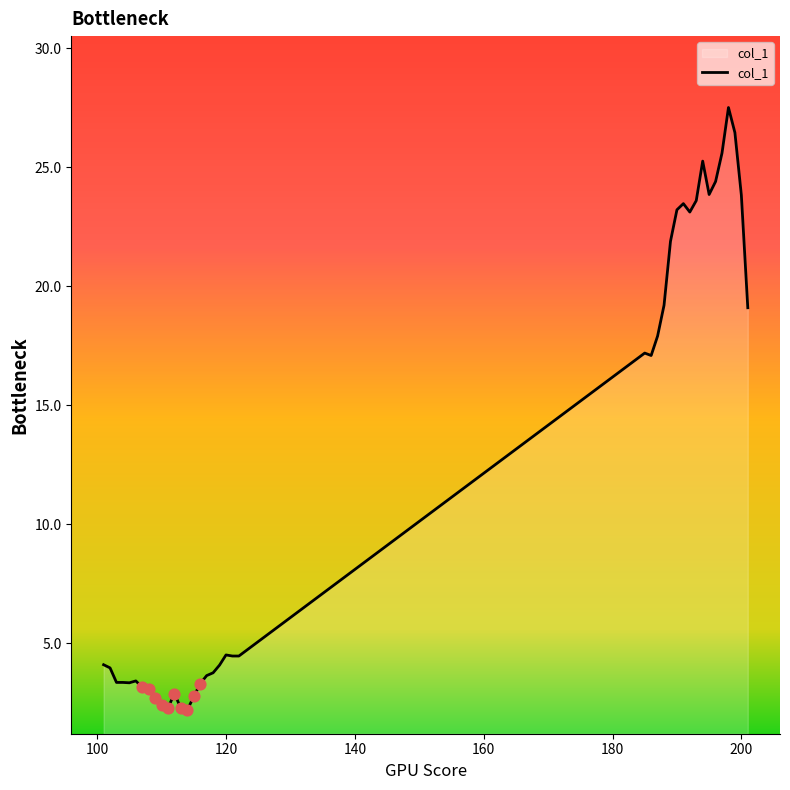

What is the greatest value displayed?

27.5